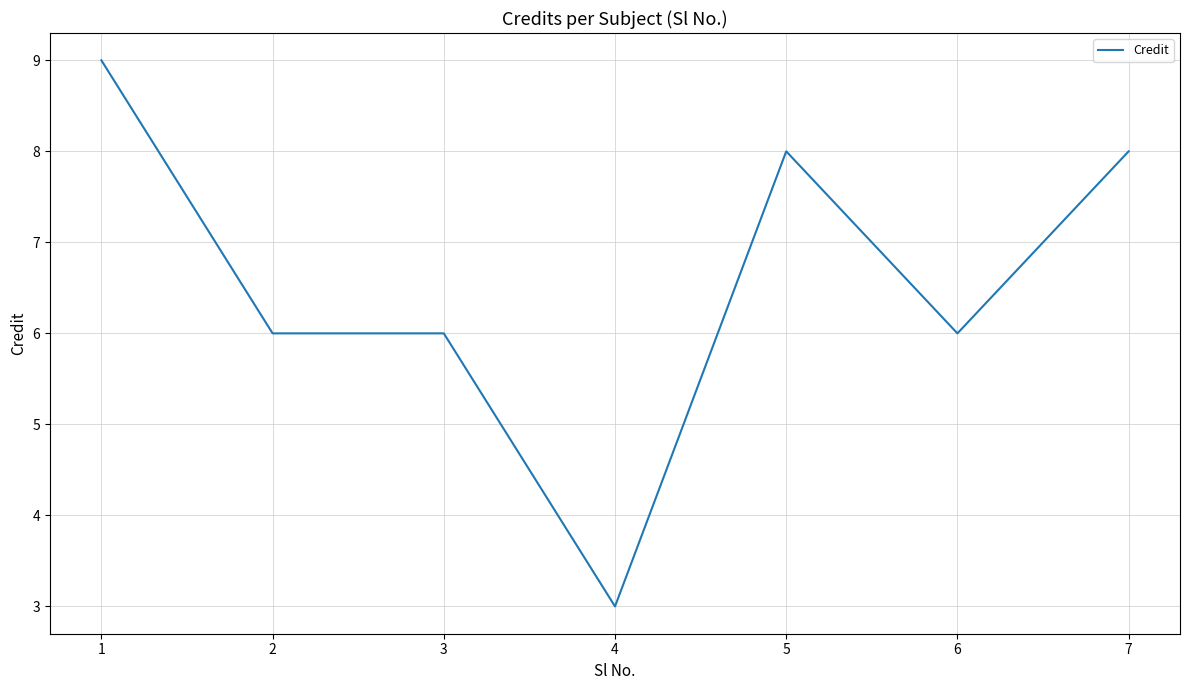

Is it true that the value at 2 is 2?

False